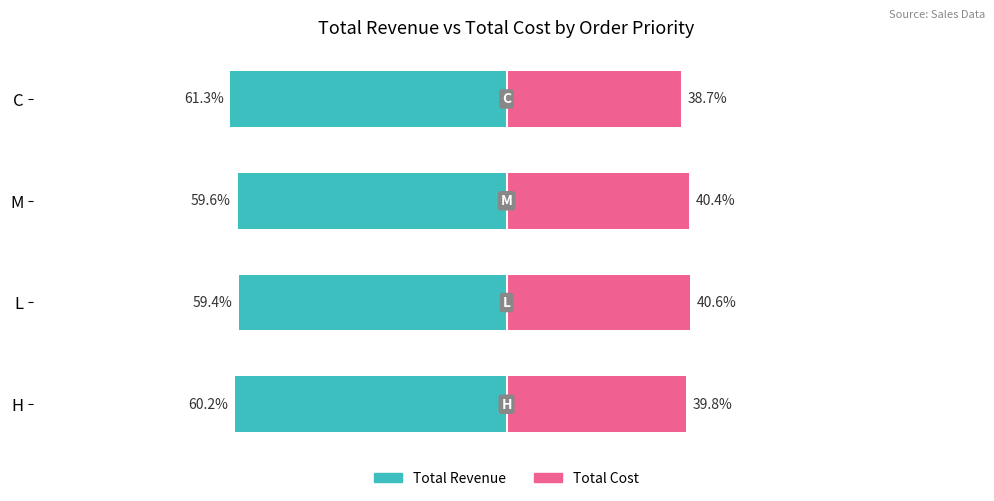

What is the value of the Total Cost bar at the 3rd from the left?

40.4